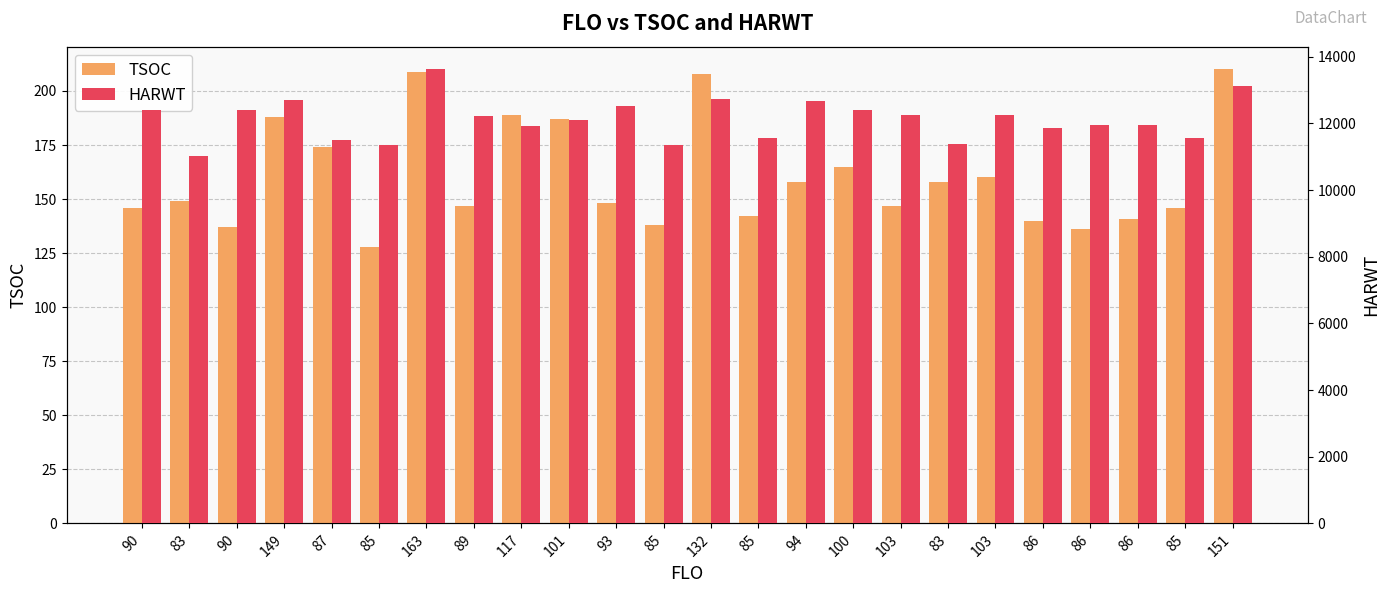

How many groups of bars are there?

24